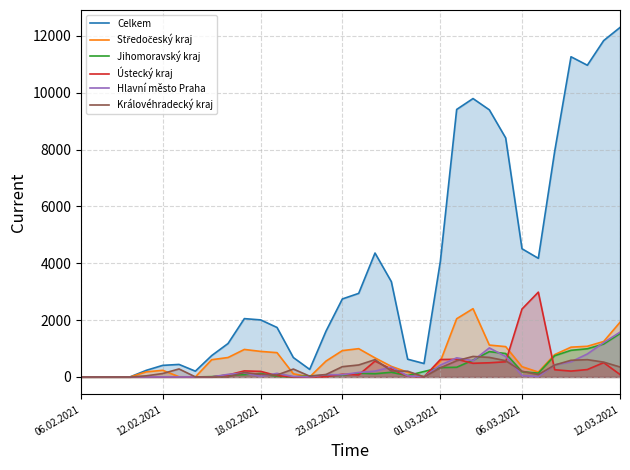

Which series has the largest total across all categories?

Celkem